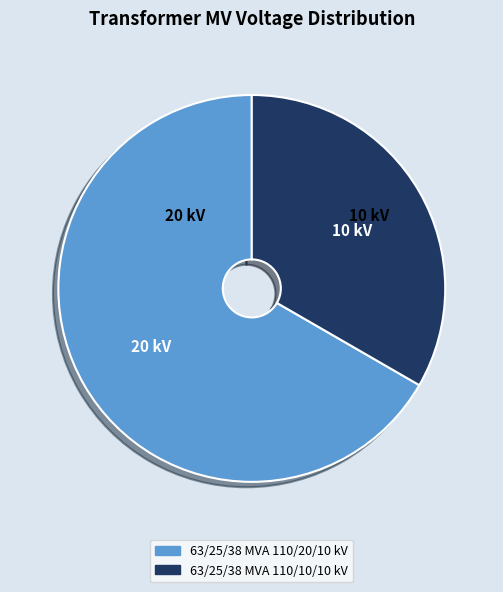

How many slices are in this pie chart?

2